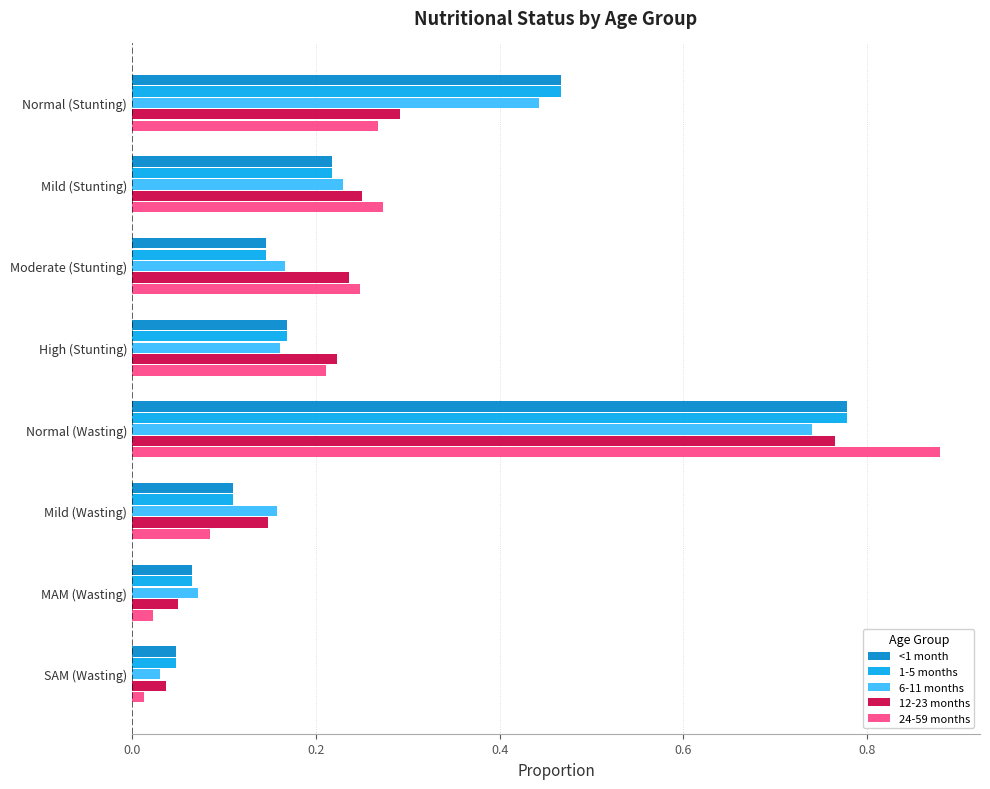

How many distinct data groups are displayed?

5